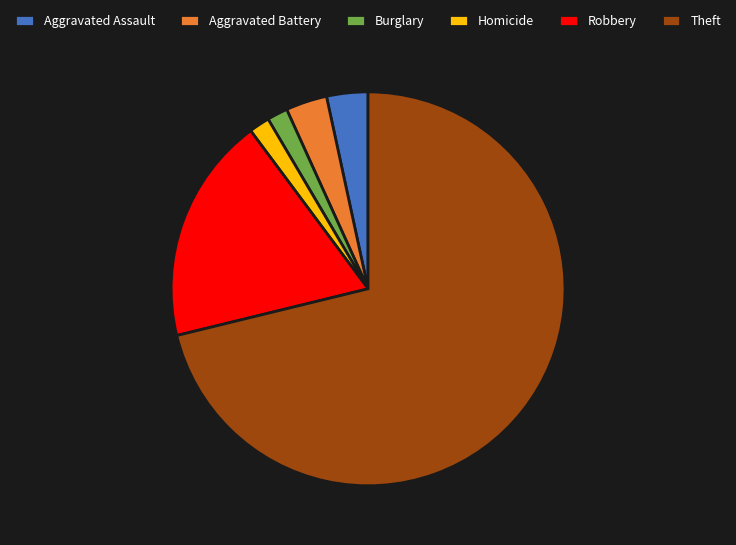

What is the ratio of the value at Theft to the value at Aggravated Assault?

21.0